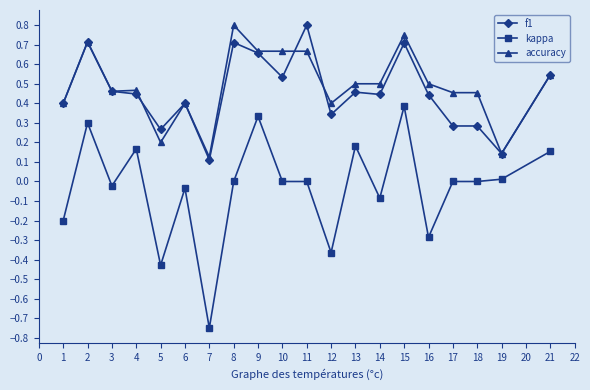

True or false: kappa and accuracy intersect in this chart.

False